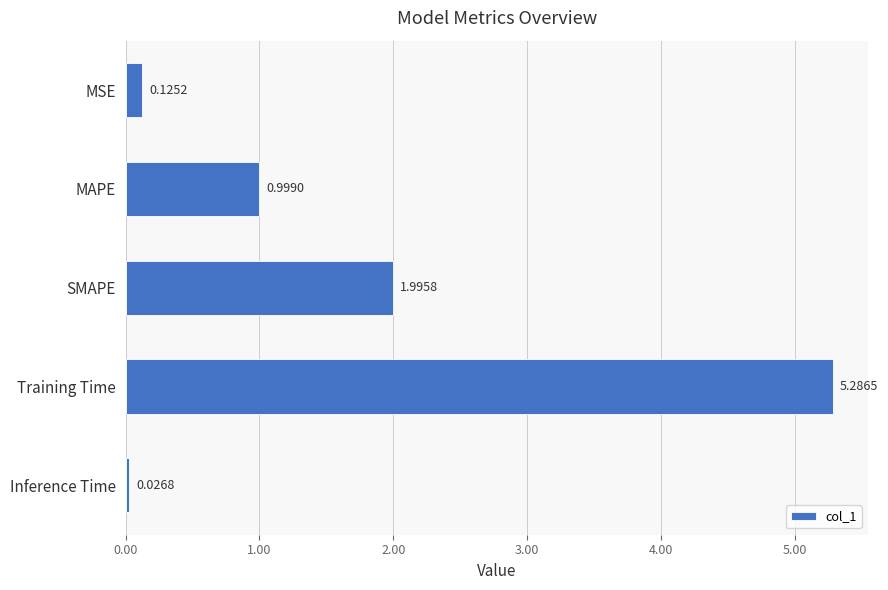

What is the change in value from MSE to Training Time?

+5.2